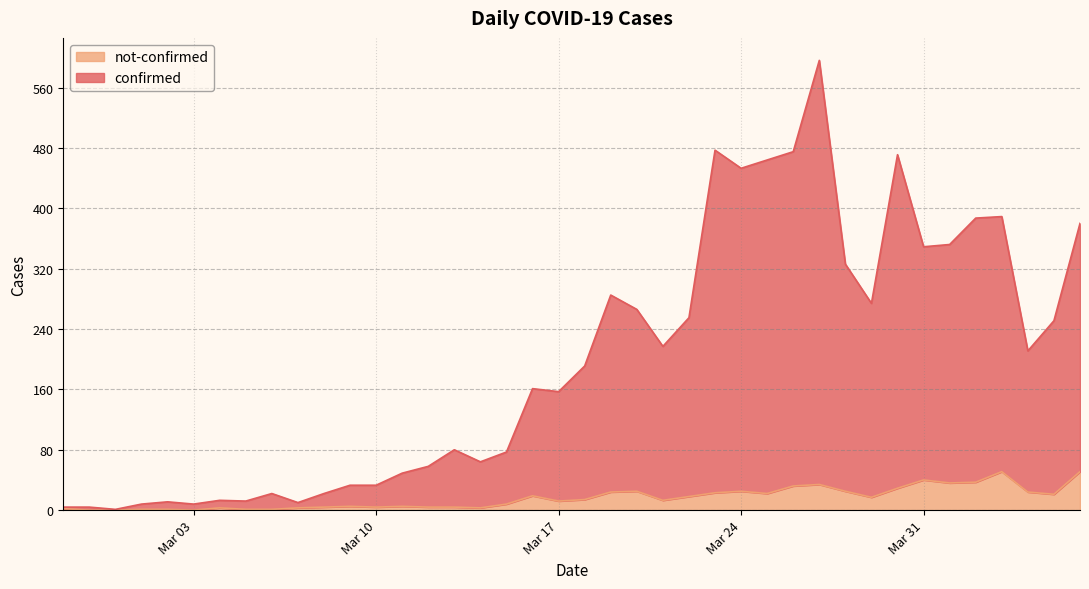

Is it true that confirmed equals 274 at 2020-03-29?

True